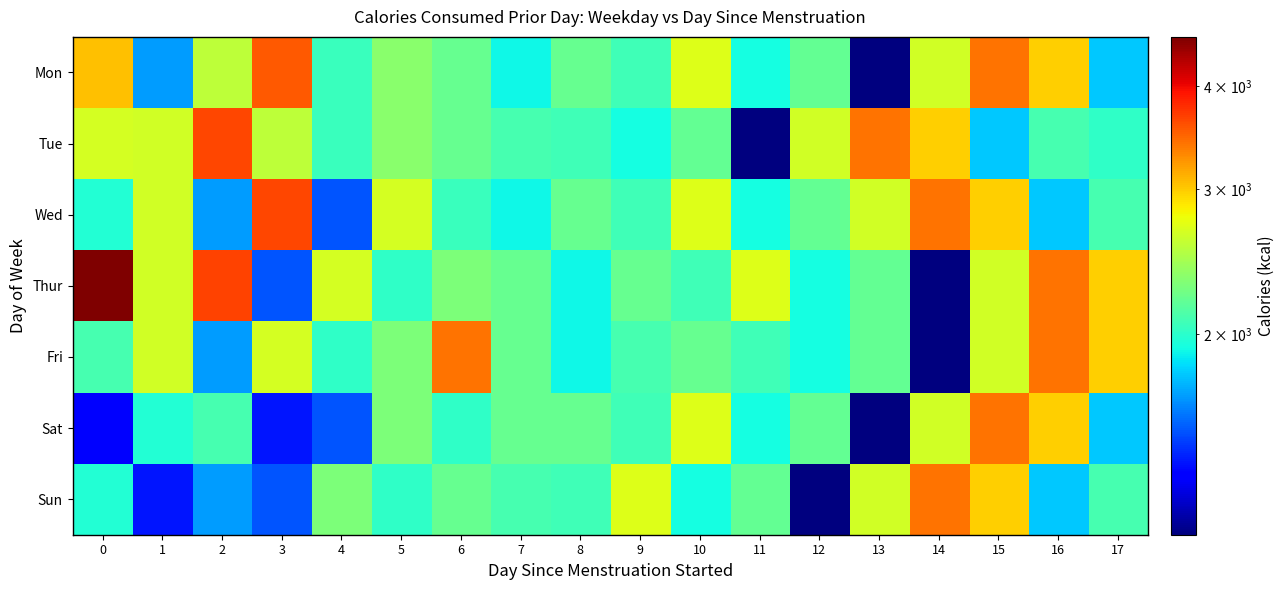

Count the number of data series in this chart.

7